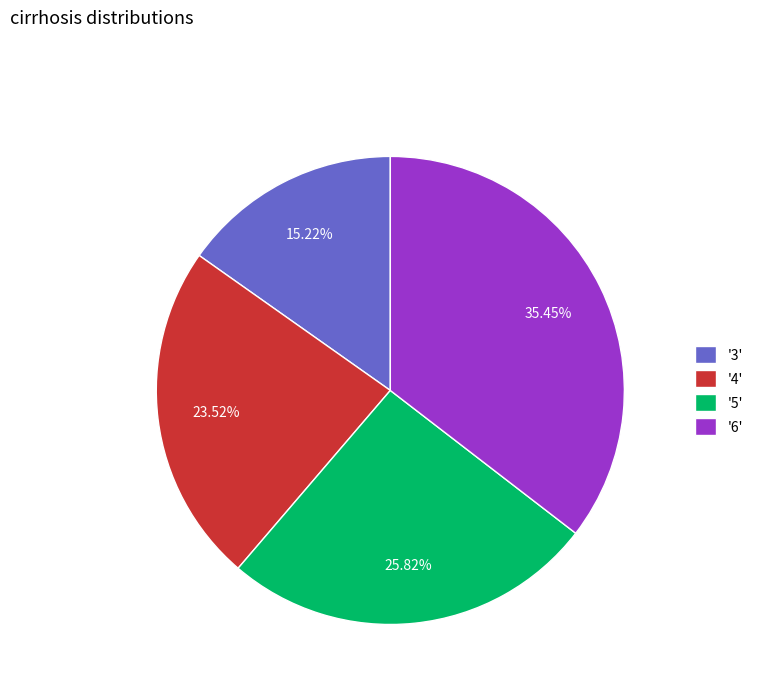

Is the sum of '3' and '6' greater than half?

Yes